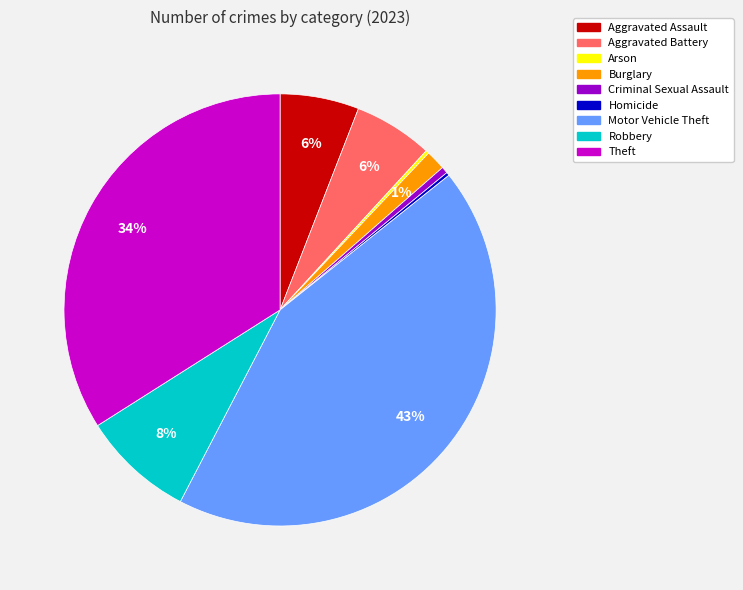

The Criminal Sexual Assault slice represents 13% of the pie. True or false?

False